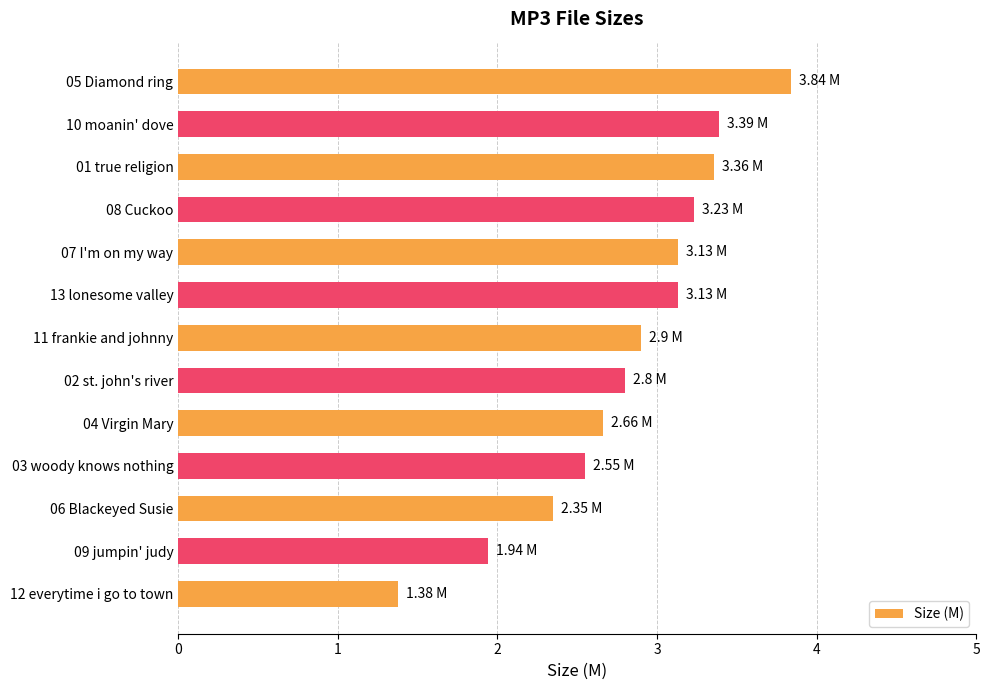

What is the average value?

2.8